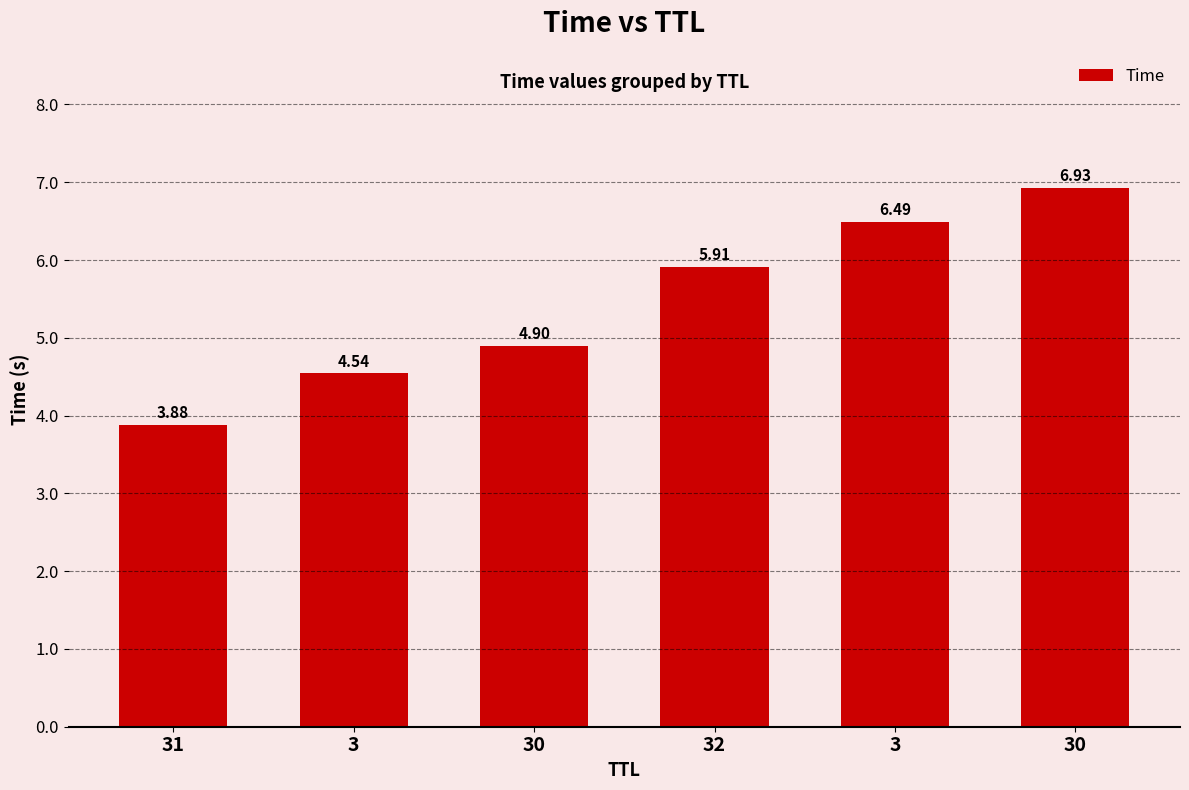

Are the bars horizontal?

No